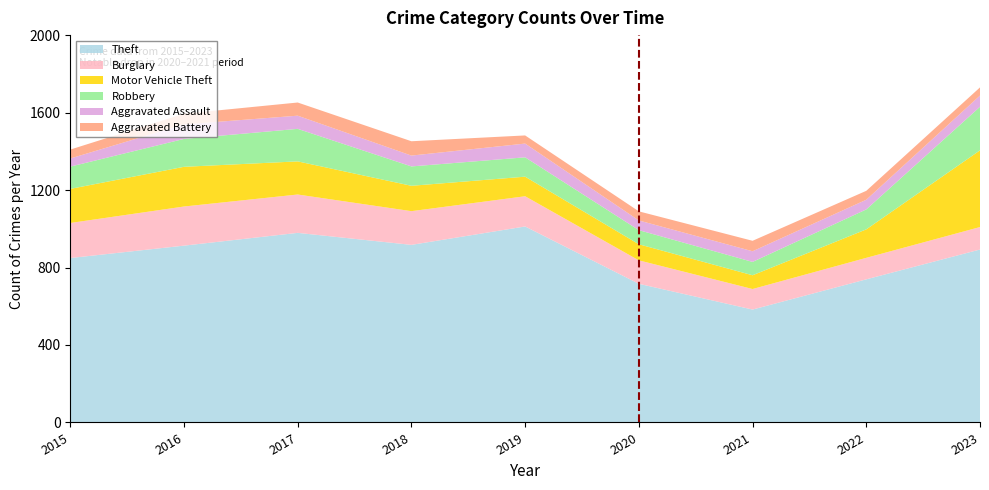

At which label does Theft reach its minimum?

2021